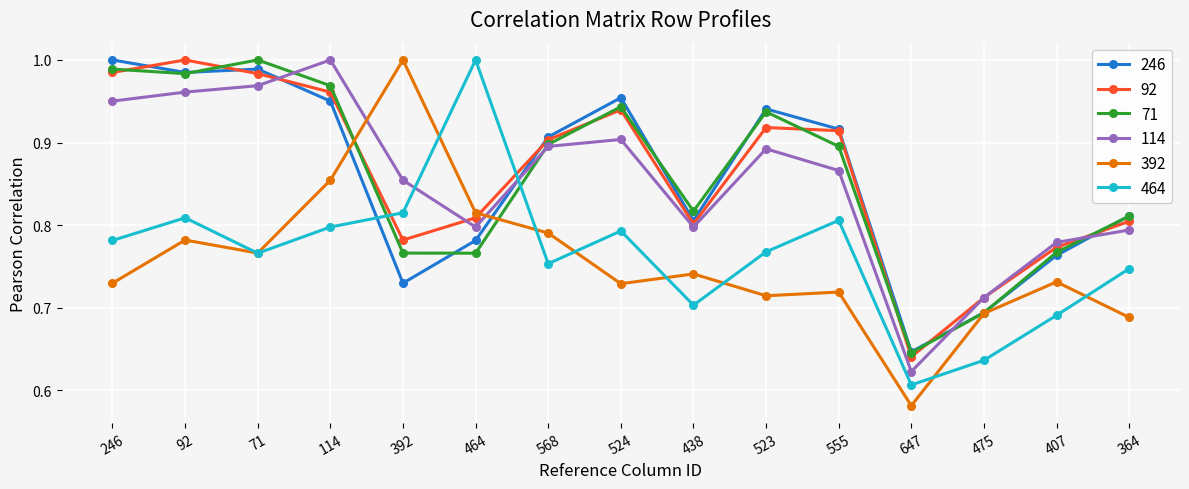

How many distinct data groups are displayed?

6